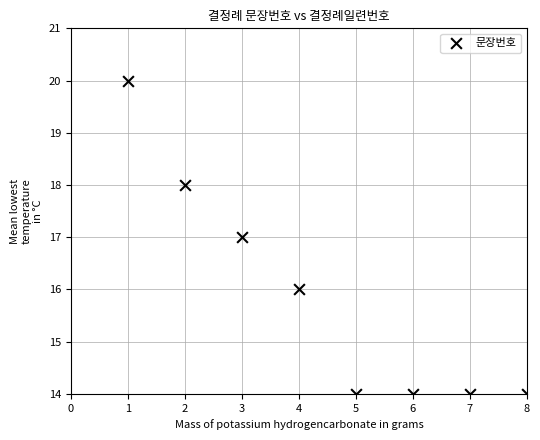

What is the range of Y values (max minus min)?

6